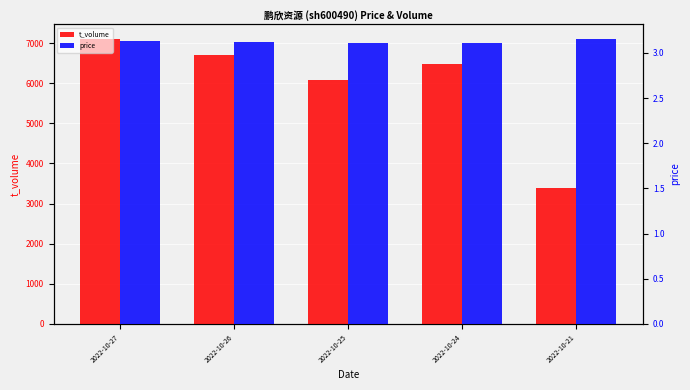

What is the value of the price bar at the 4th from the left?

3.1